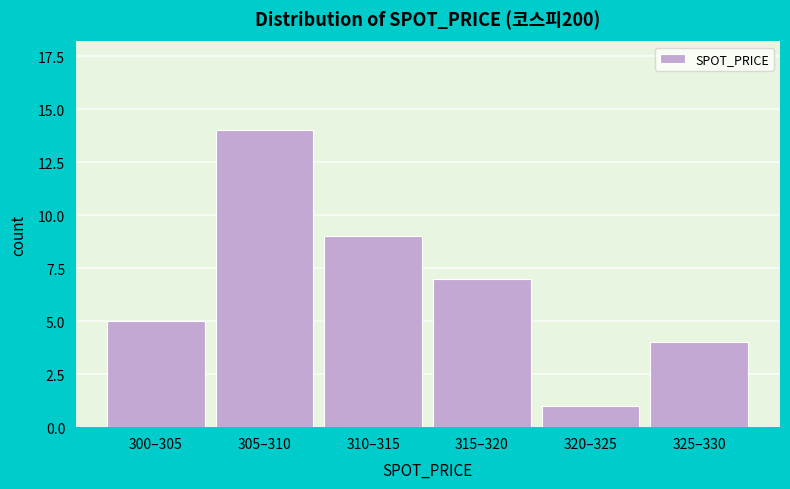

Reading right to left, extract all data points from this chart.

325–330=4	320–325=1	315–320=7	310–315=9	305–310=14	300–305=5